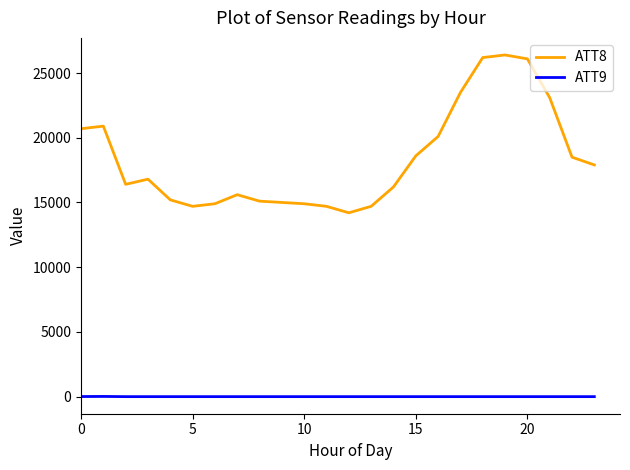

True or false: ATT9 and ATT8 cross at least once.

False